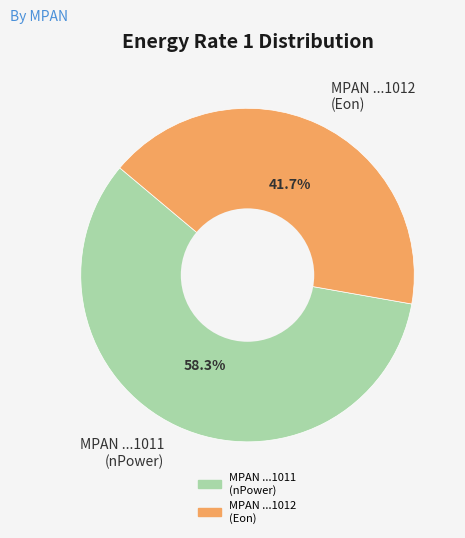

Is the sum of MPAN ...1012 (Eon) and MPAN ...1011 (nPower) greater than half?

Yes